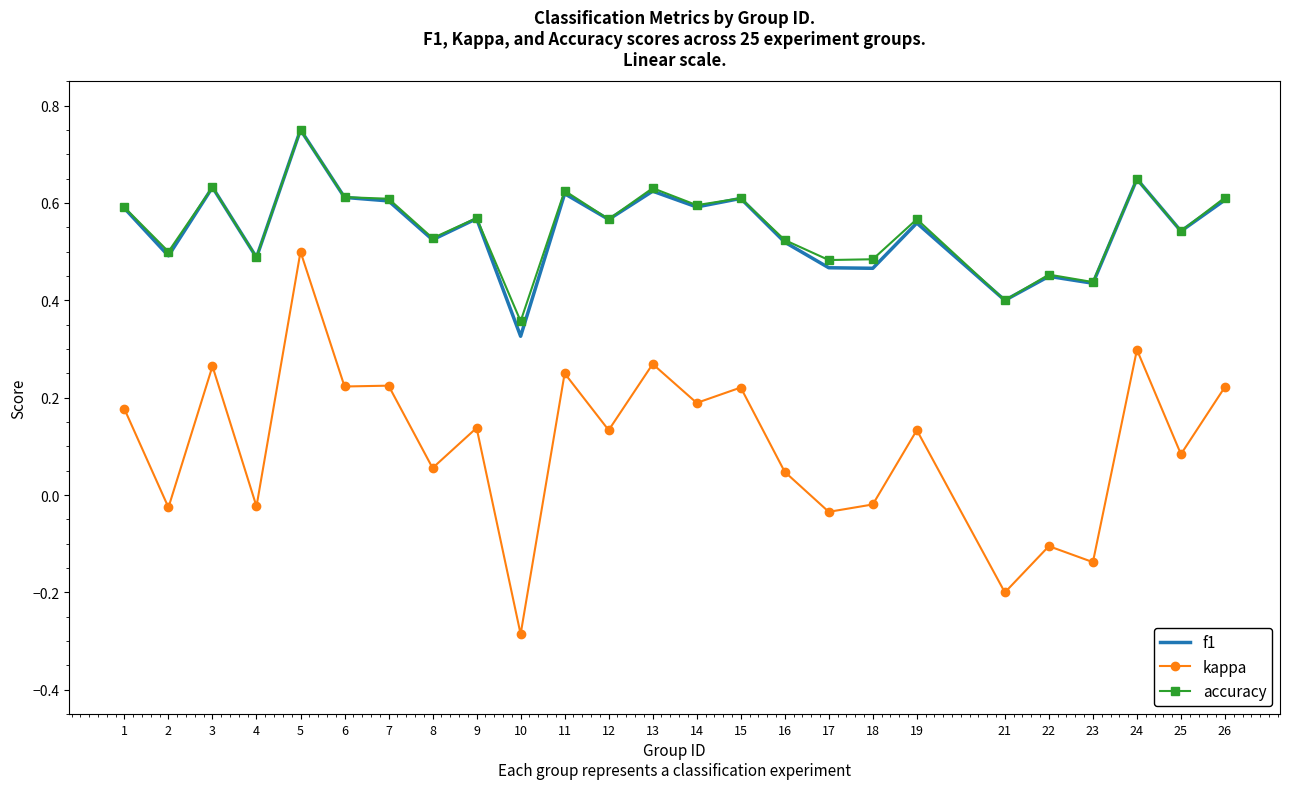

True or false: kappa and f1 intersect in this chart.

False